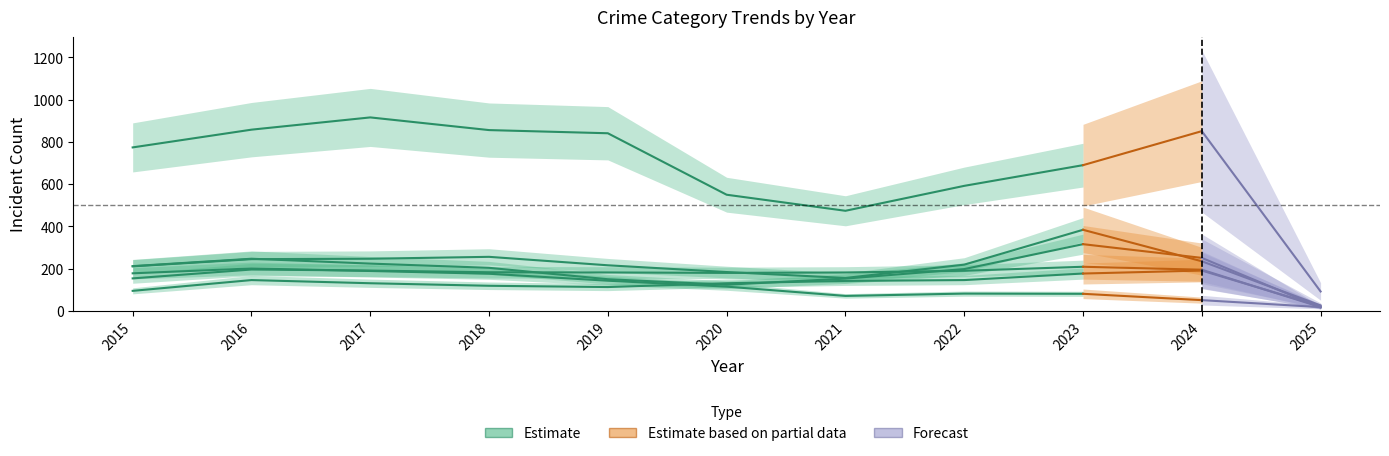

How many interior local valleys does the Burglary series have?

1